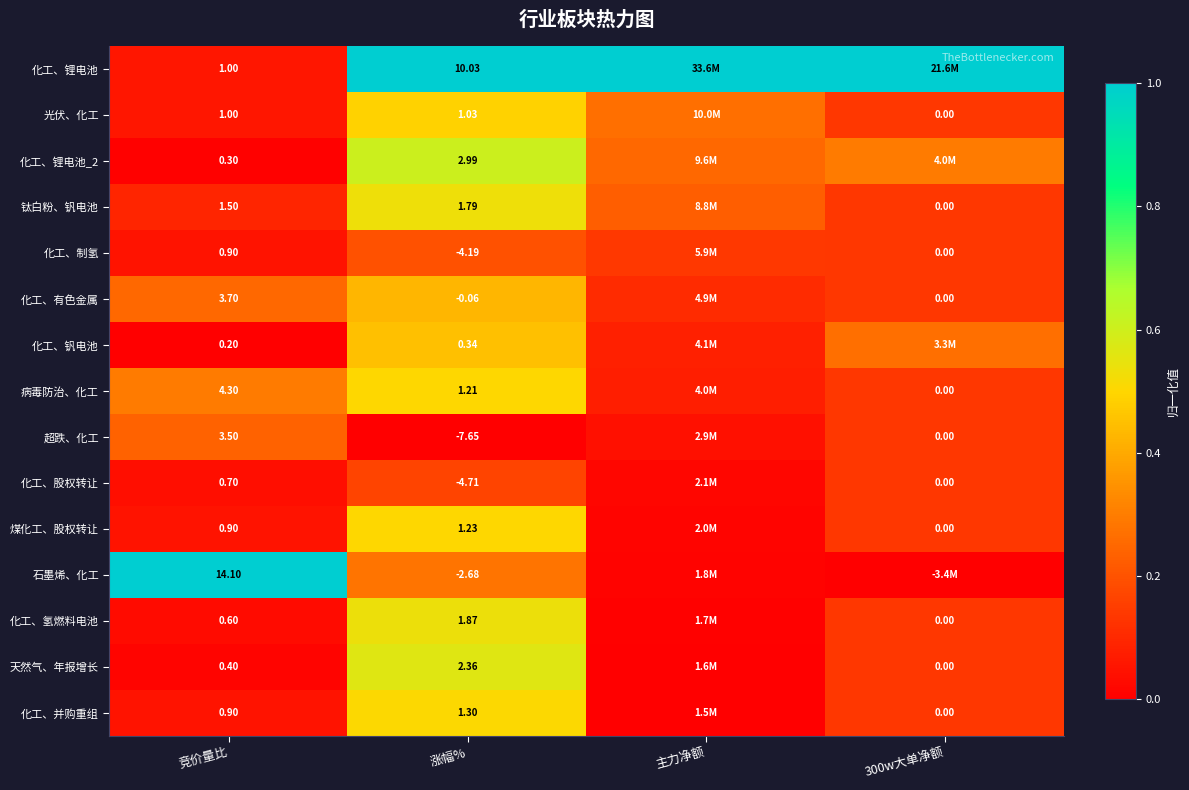

Between 竞价量比 and 涨幅%, which series saw the biggest shift?

石墨烯、化工